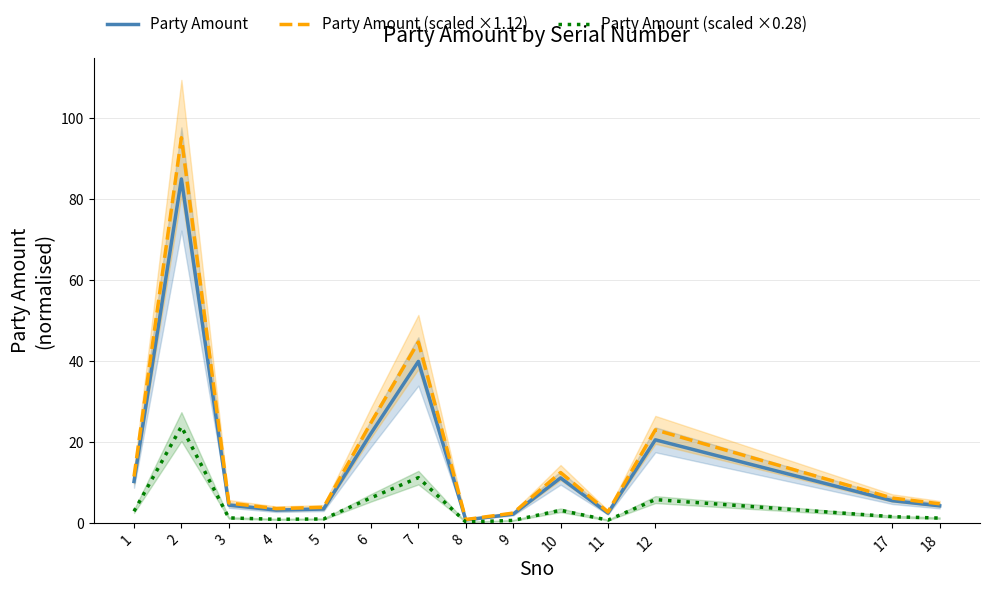

Reading left to right, what are all the values shown in this chart?

Party Amount: 1=10.2	2=85.0	3=4.4	4=3.2	5=3.4	6=22.1	7=39.9	8=0.7	9=2.2	10=11.1	11=2.4	12=20.5	17=5.5	18=4.2
Party Amount (scaled ×1.12): 1=11.4	2=95.2	3=4.9	4=3.5	5=3.8	6=24.8	7=44.7	8=0.8	9=2.4	10=12.4	11=2.7	12=23.0	17=6.1	18=4.7
Party Amount (scaled ×0.28): 1=2.9	2=23.8	3=1.2	4=0.9	5=1.0	6=6.2	7=11.2	8=0.2	9=0.6	10=3.1	11=0.7	12=5.7	17=1.5	18=1.2